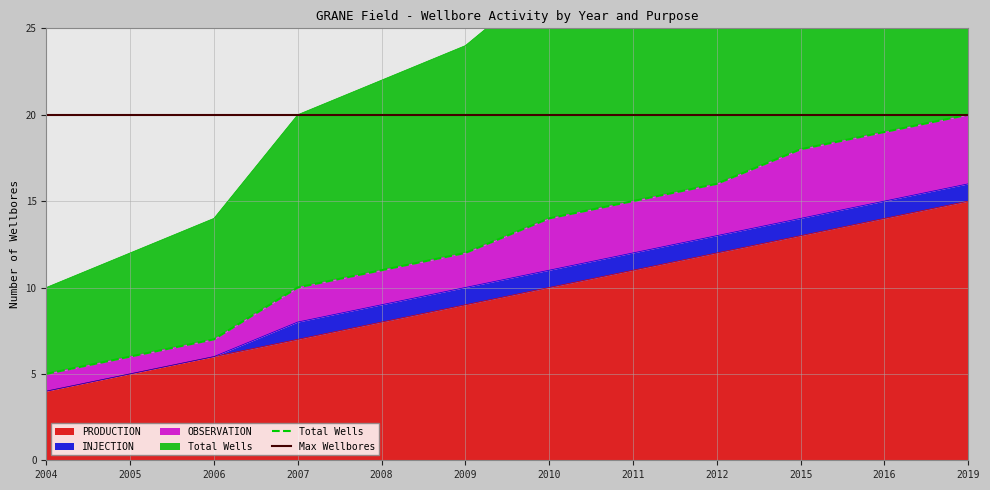

Rank the categories by PRODUCTION value from highest to lowest.

2019, 2016, 2015, 2012, 2011, 2010, 2009, 2008, 2007, 2006, 2005, 2004